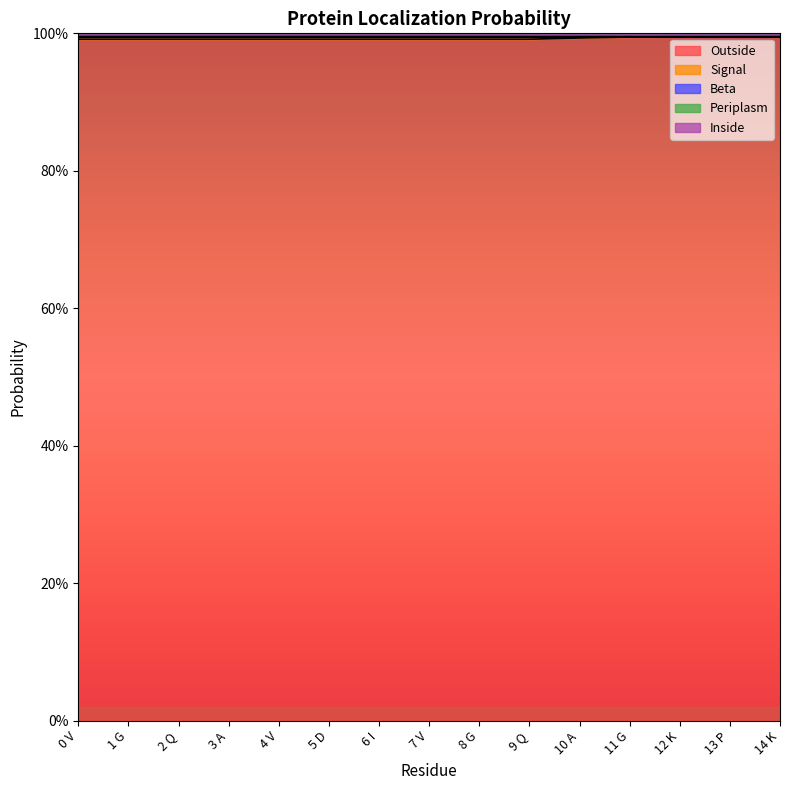

What is the label of the 6th point from the left?

5 D